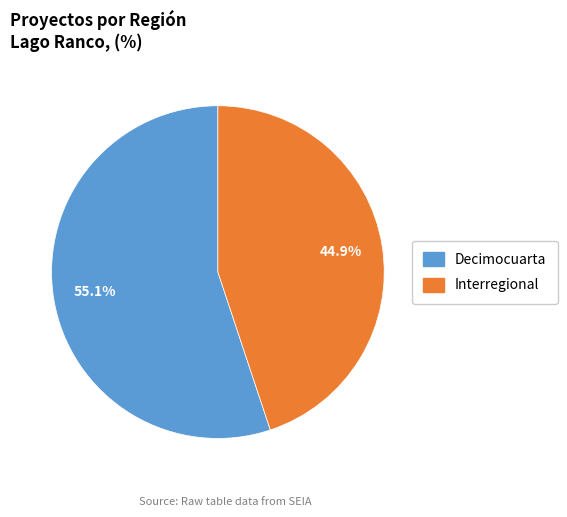

Rank the categories by value from highest to lowest.

Decimocuarta, Interregional